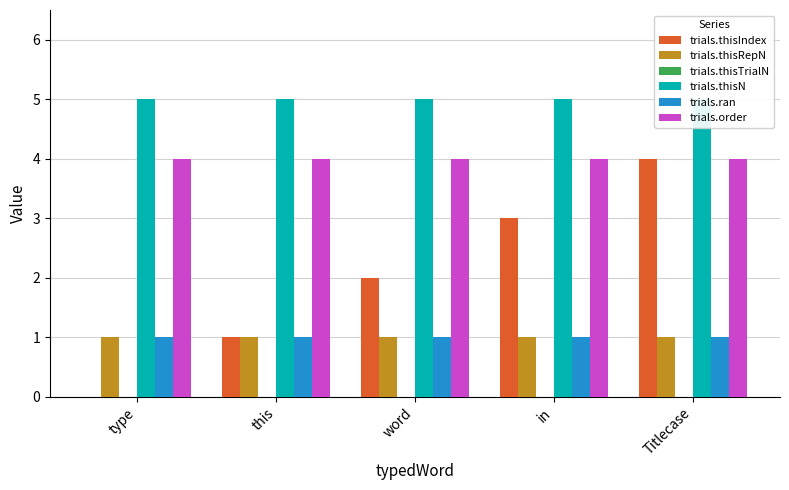

What is the total value across all series at type?

11